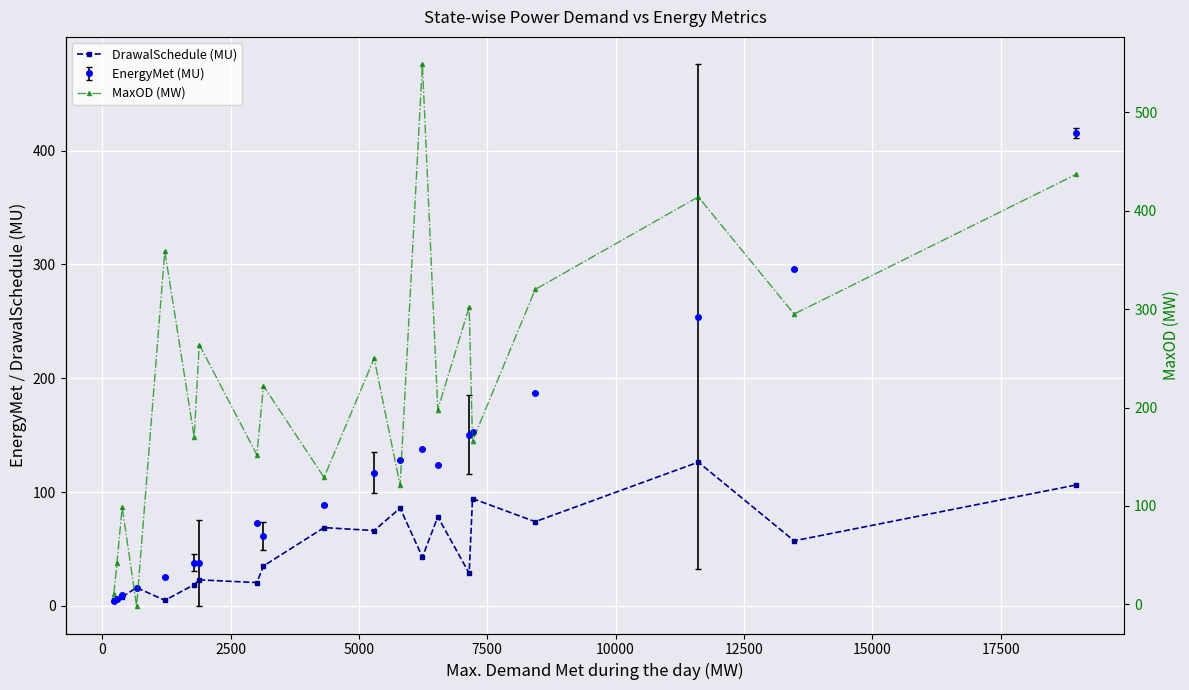

True or false: EnergyMet (MU) has more than 0 points higher than both neighbors.

True